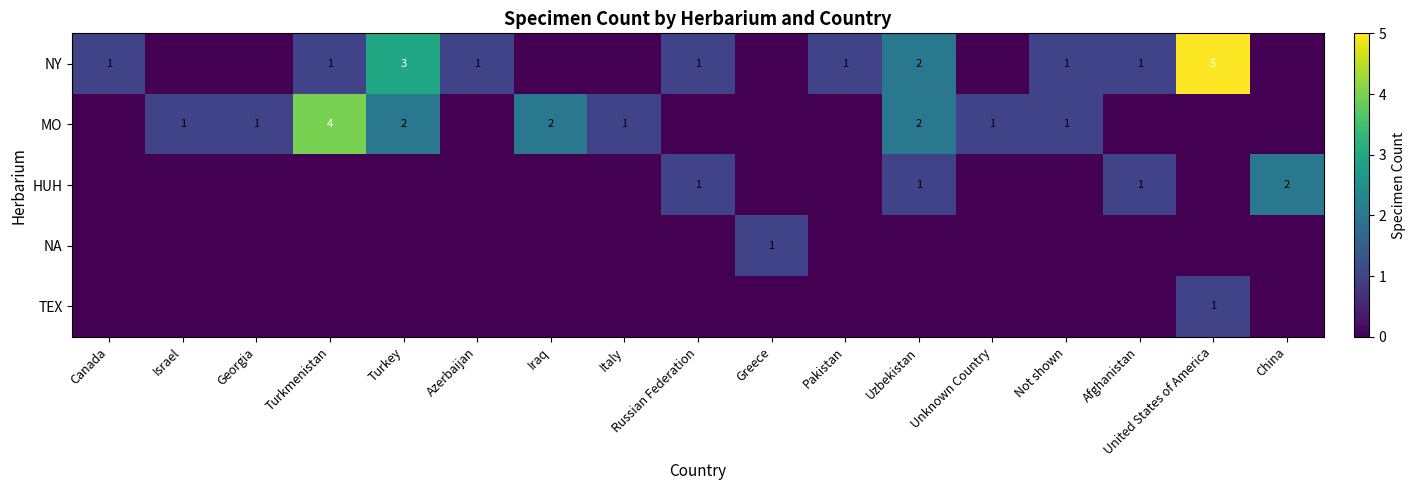

Is it true that TEX equals 1 at United States of America?

True